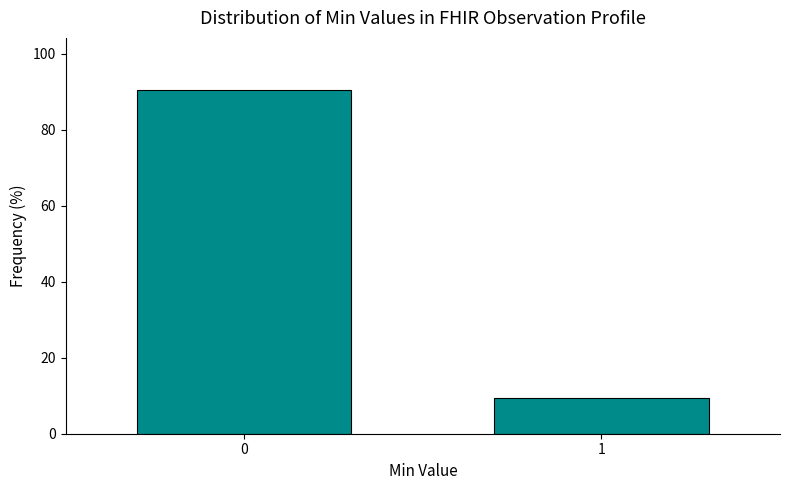

Reading left to right, list all the values displayed in this chart.

0=90.6	1=9.4